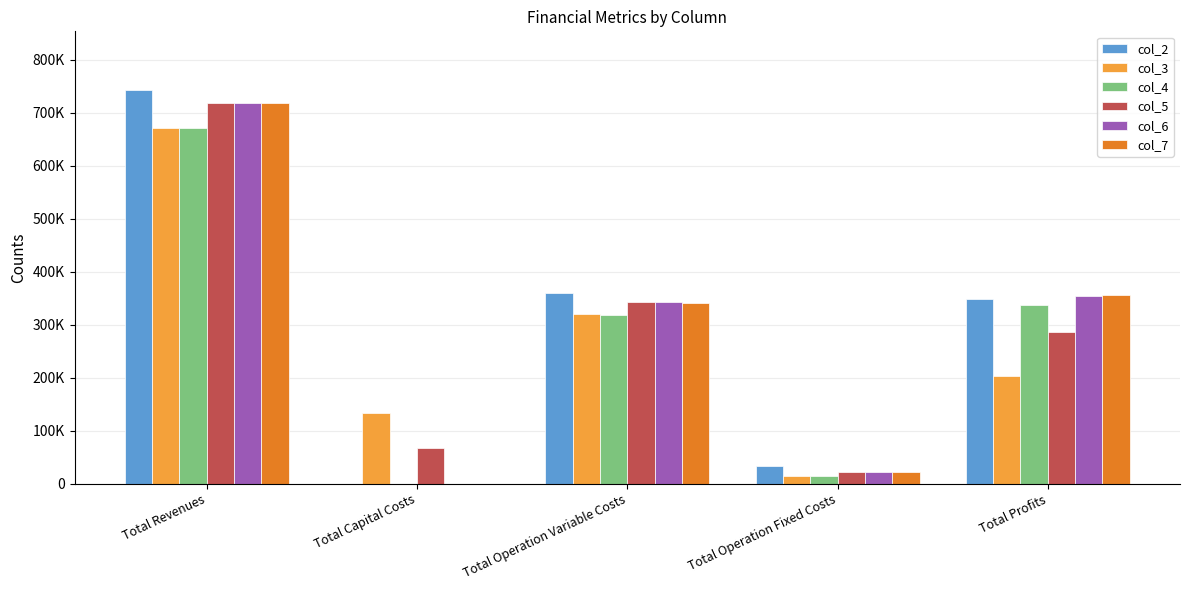

Which series has the largest total across all categories?

col_2